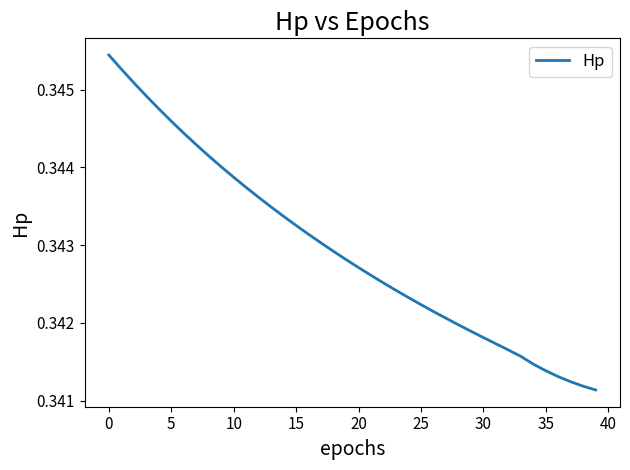

True or false: there are more than 0 points higher than both neighbors.

False